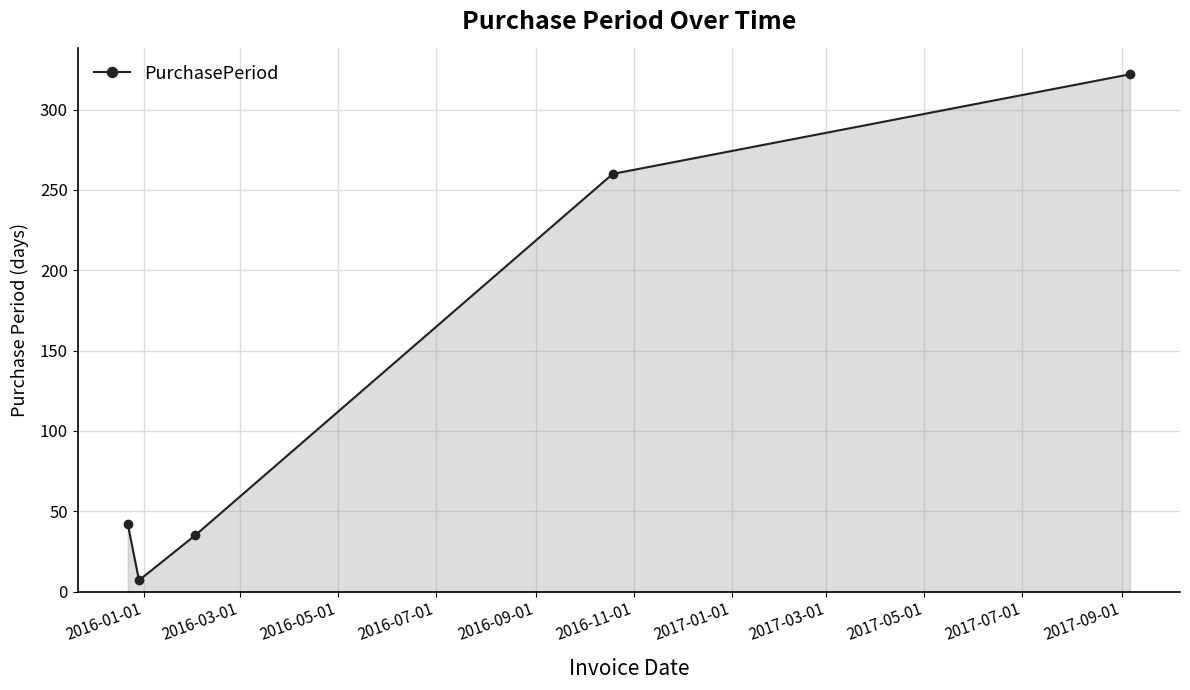

What is the value of the 1st point from the left?

42